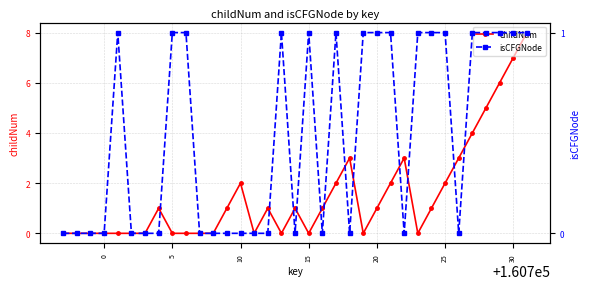

True or false: childNum has more than 1 interior local peaks.

True